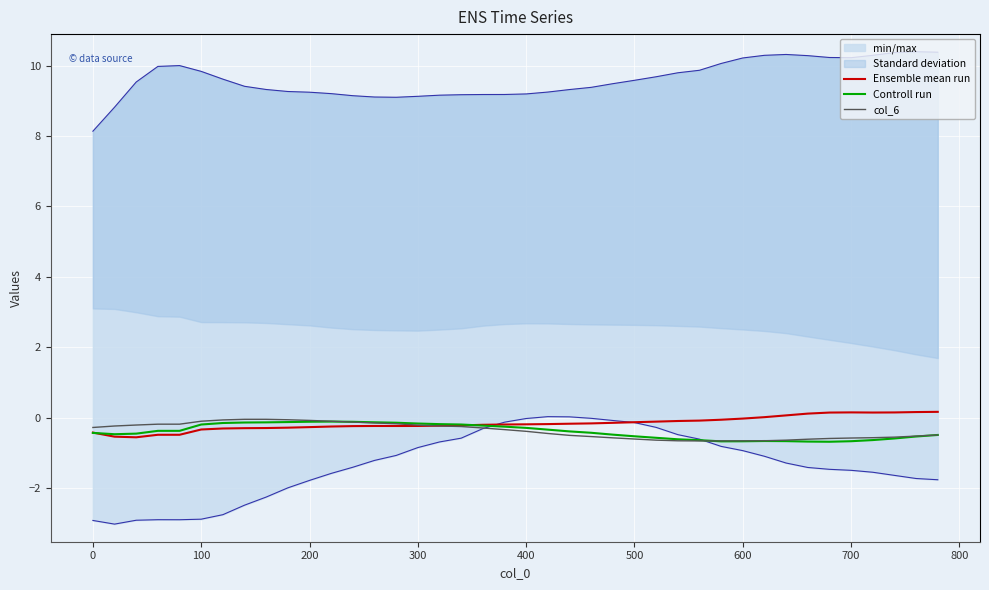

The Ensemble mean run series shows -0.4 at 0. True or false?

True